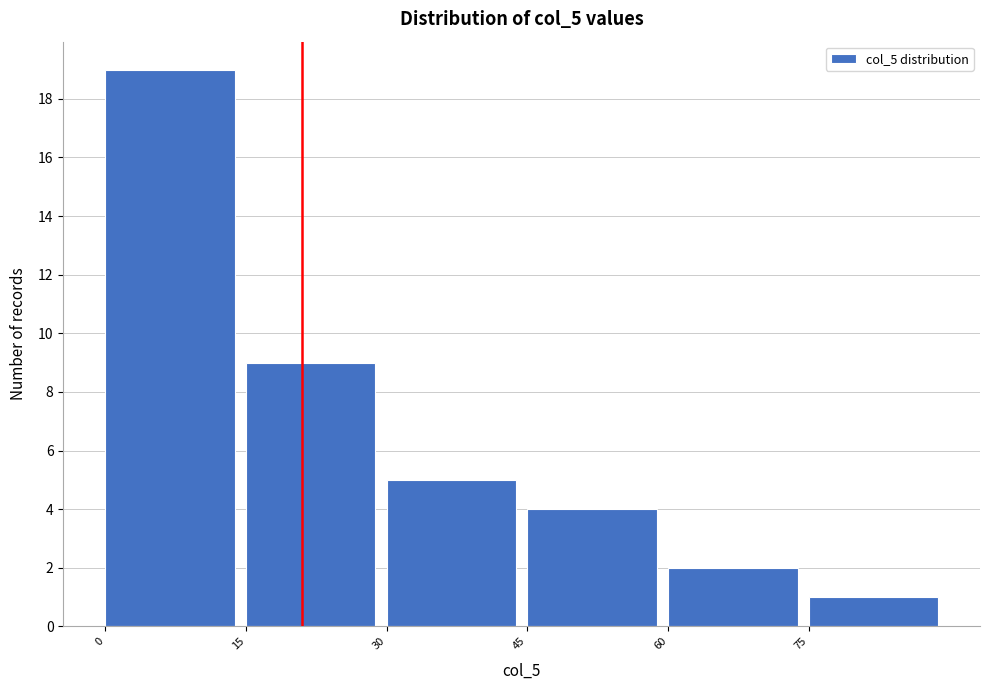

Reading left to right, list every bar in this chart as the range it spans on the x-axis followed by its height. Neither the bar edges nor the heights are printed on the chart, so give them approximately, as read against the axes.

0 to 15: 19
15 to 30: 9
30 to 45: 5
45 to 60: 4
60 to 75: 2
75 to 90: 1